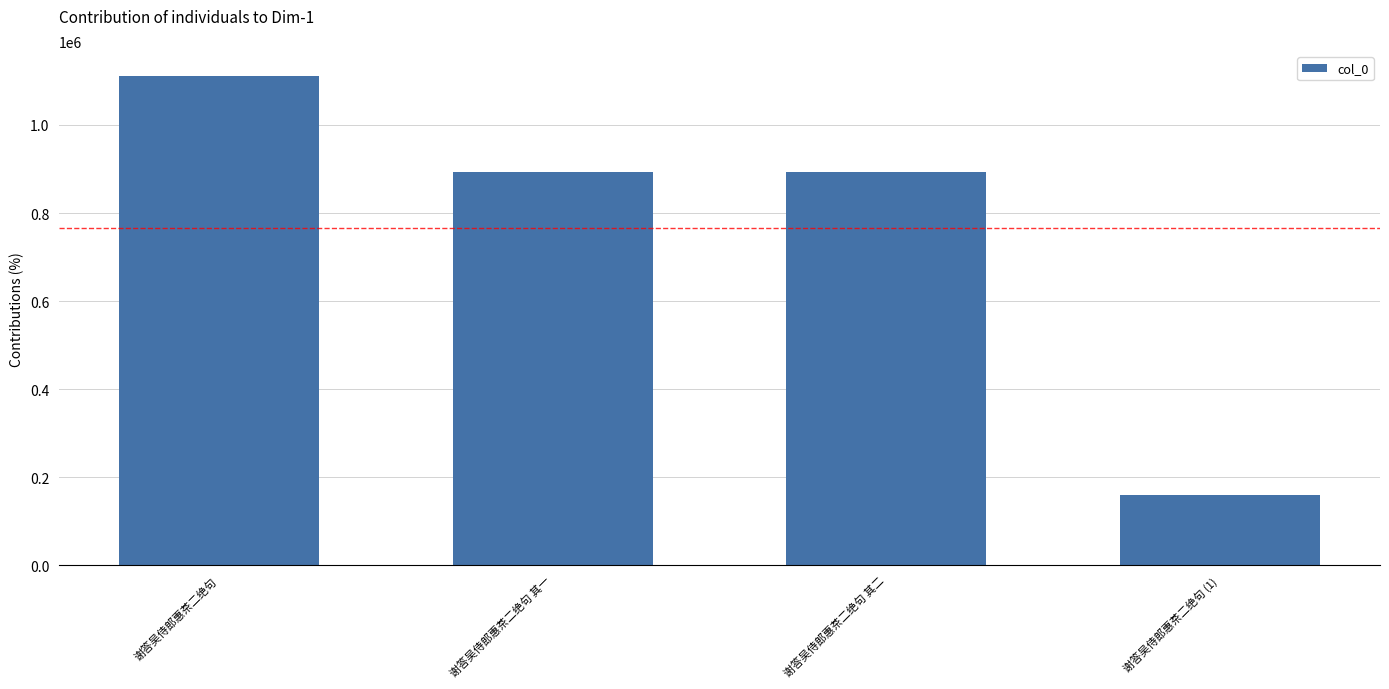

What is the difference between the values at 谢答吴侍郎惠茶二绝句 其二 and 谢答吴侍郎惠茶二绝句 (1)?

734274